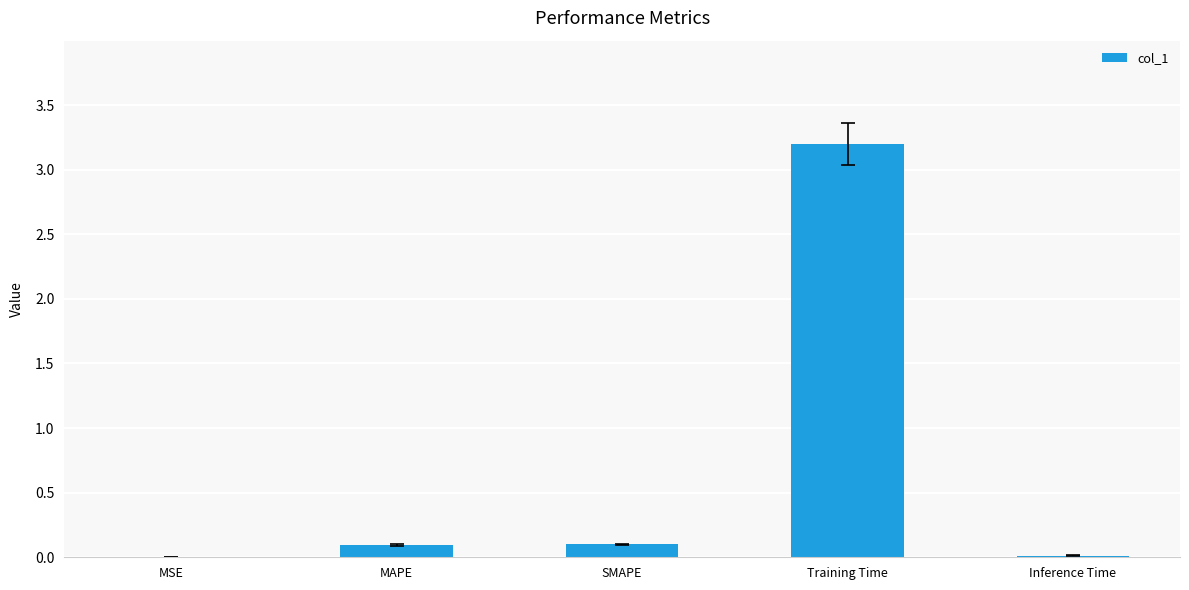

True or false: the data shows 0.8 at Training Time.

False